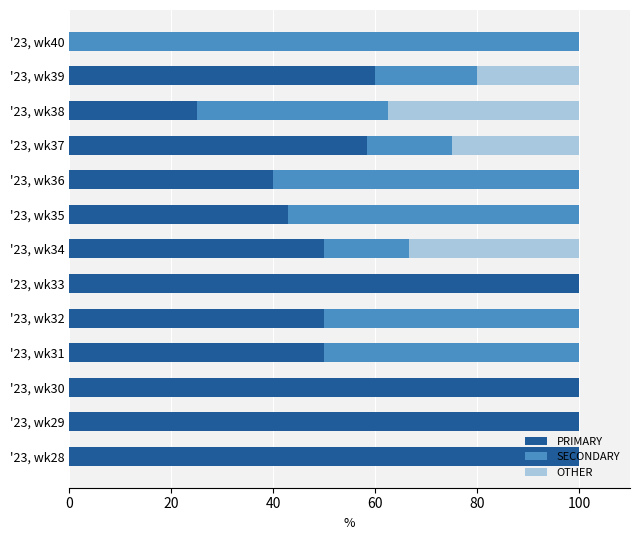

What is the sum of the PRIMARY values at '23, wk35 and '23, wk30?

142.9